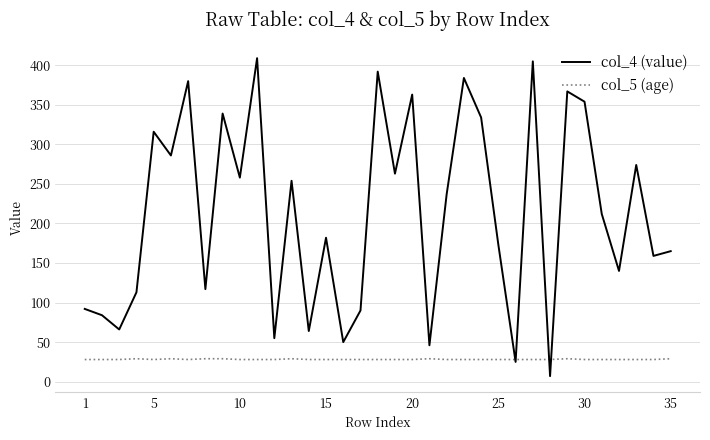

Rank the series by their maximum value, from lowest to highest.

col_5 (age), col_4 (value)